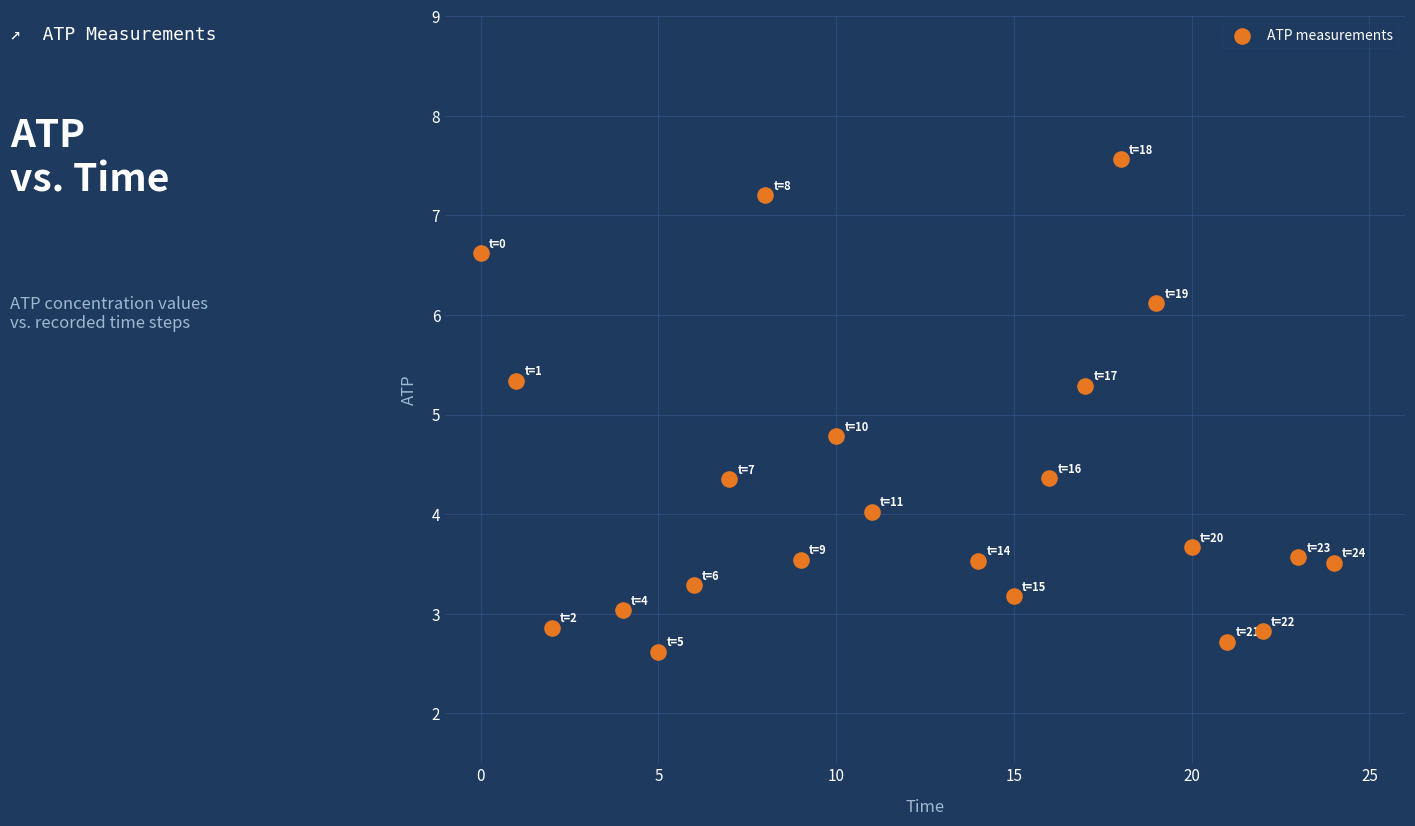

What Y value in the scatter plot is closest to 5?

4.8